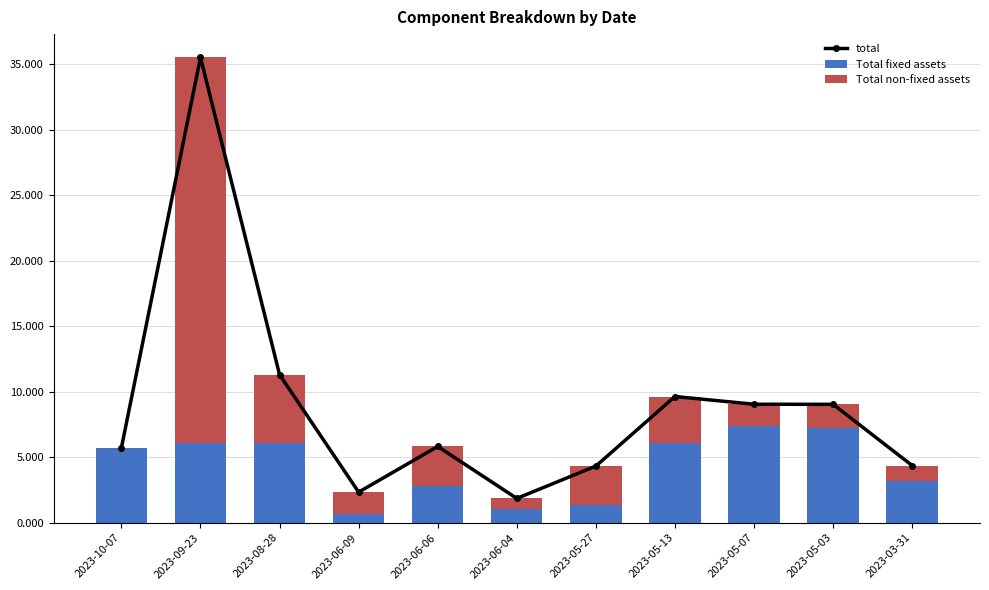

At which label does Total fixed assets reach its minimum?

2023-06-09